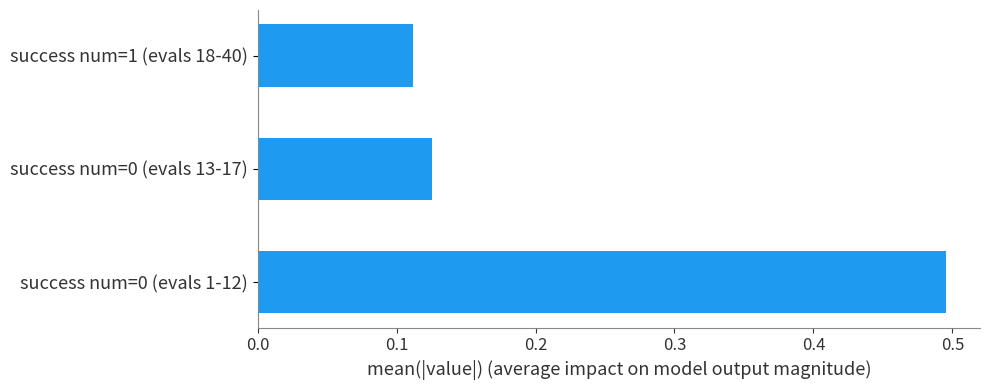

The value at success num=0 (evals 1-12) is 0.7. True or false?

False